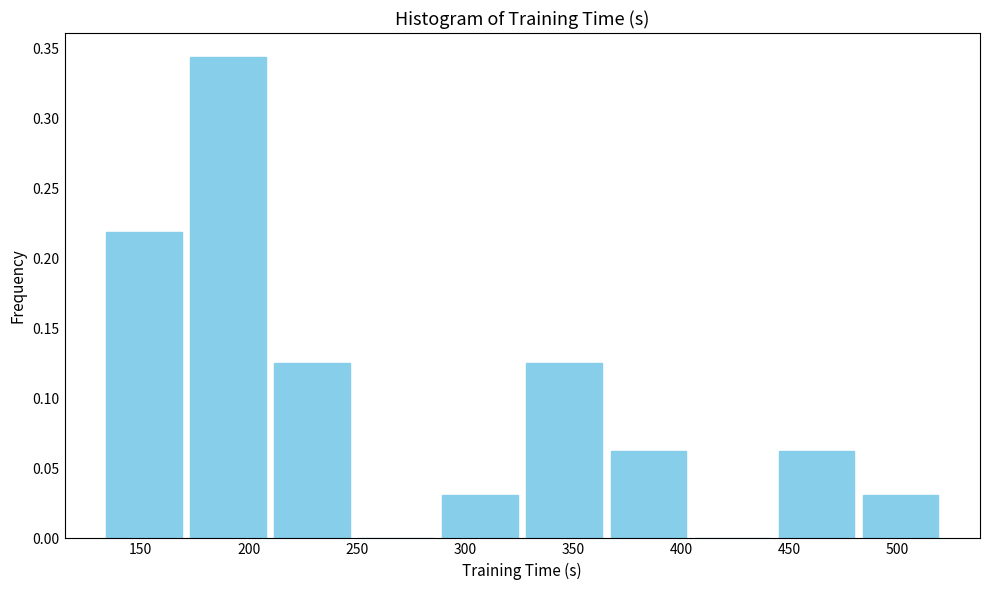

Over which range of the x-axis is the bar tallest?

170 to 210